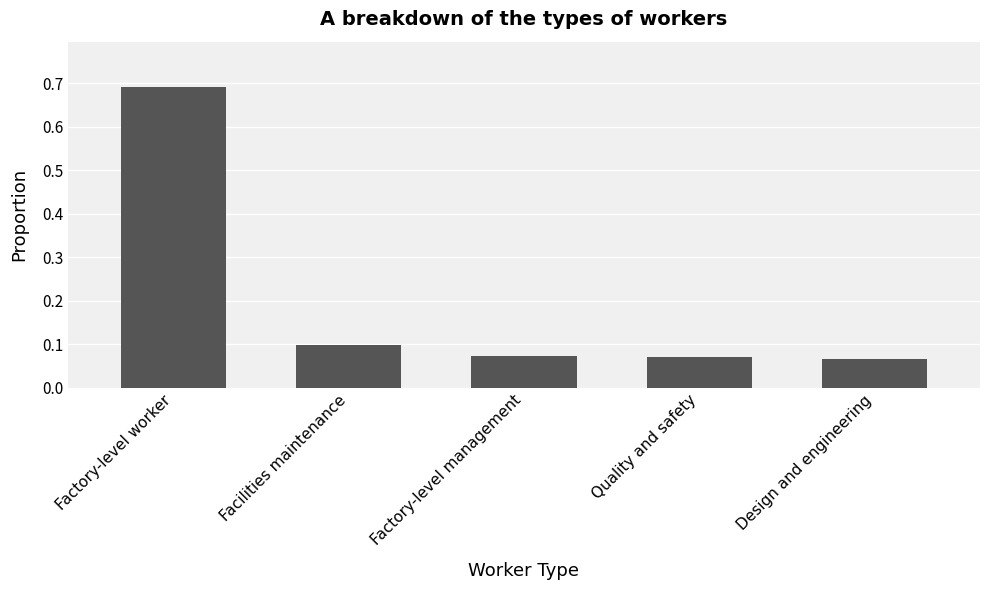

Which category has the highest value across all series?

Factory-level worker